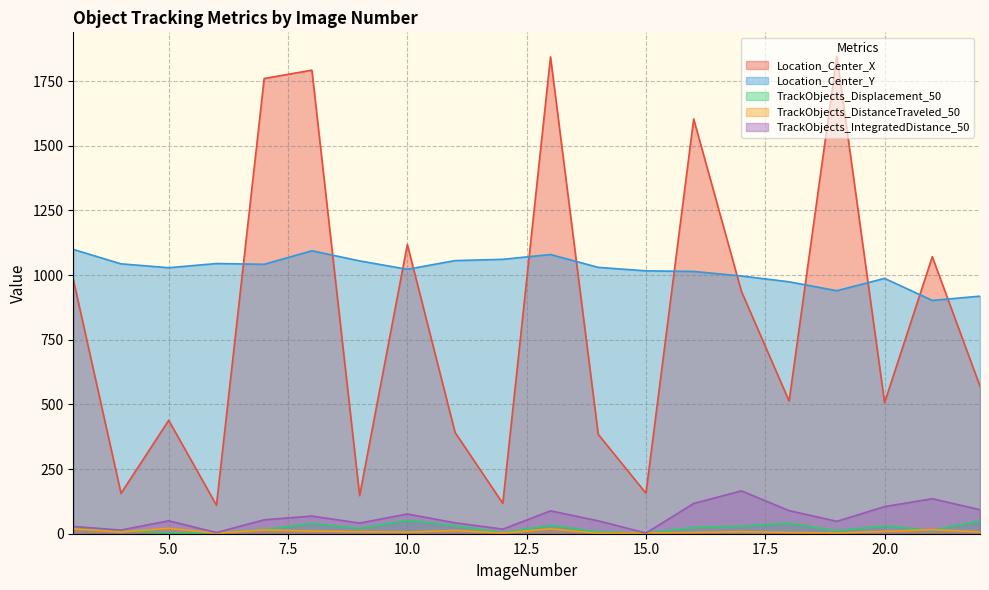

Reading right to left, list all the values displayed in this chart.

Location_Center_X: 570.1	1070.9	506.7	1846.2	512.8	937.2	1603.5	156.5	384.2	1843.7	117.3	391.6	1118.4	147.2	1792.2	1760.0	110.2	438.5	156.0	983.1
Location_Center_Y: 918.5	901.9	987.2	939.5	974.0	996.4	1014.0	1016.3	1029.8	1079.4	1060.9	1055.9	1022.4	1054.8	1094.0	1041.6	1044.6	1028.5	1043.4	1099.1
TrackObjects_Displacement_50: 49.5	13.5	30.1	11.0	40.8	29.6	24.1	2.6	7.4	32.3	4.2	30.9	52.1	20.4	39.7	15.6	2.8	3.9	11.1	27.6
TrackObjects_DistanceTraveled_50: 7.1	15.7	9.0	2.6	4.8	8.1	4.8	2.6	1.4	19.0	2.6	12.8	5.9	8.2	10.4	14.8	2.0	20.9	6.8	18.9
TrackObjects_IntegratedDistance_50: 92.9	135.3	104.9	48.0	89.3	165.7	117.0	2.6	49.9	88.5	17.7	42.3	76.3	41.2	68.3	53.8	4.5	50.0	14.2	28.1